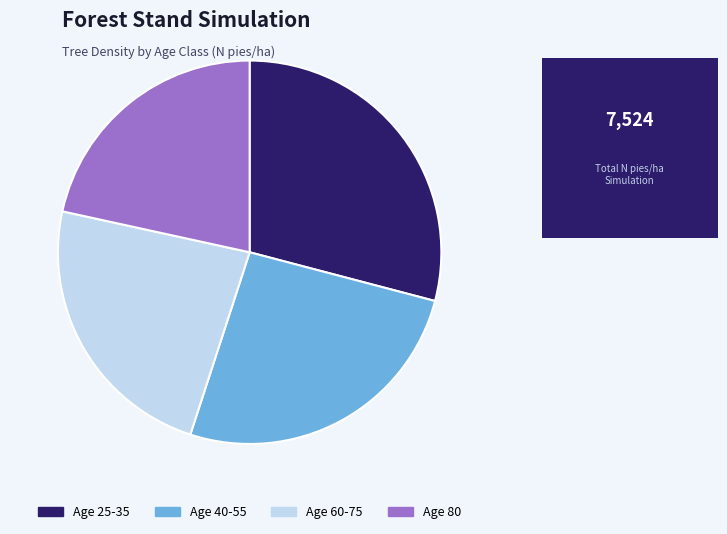

Rank the categories by value from lowest to highest.

Age 80, Age 60-75, Age 40-55, Age 25-35